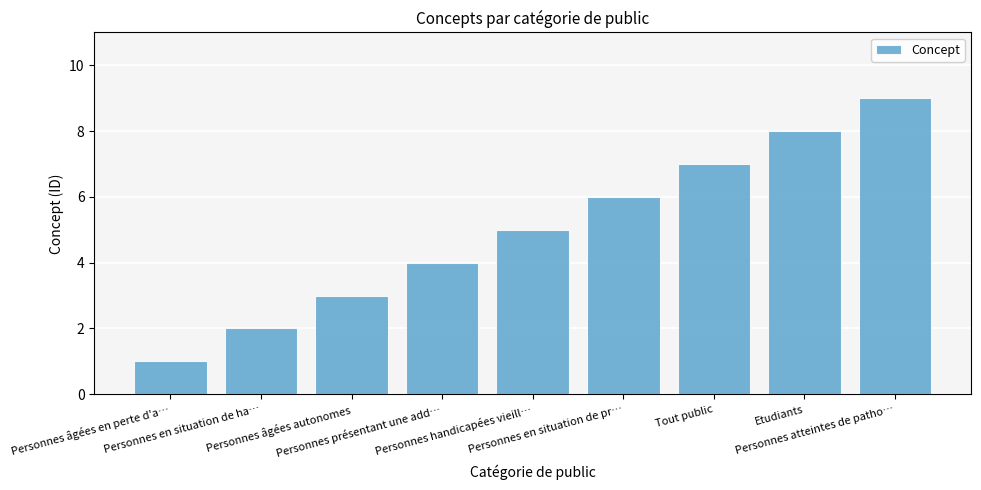

How many values are below 5?

4